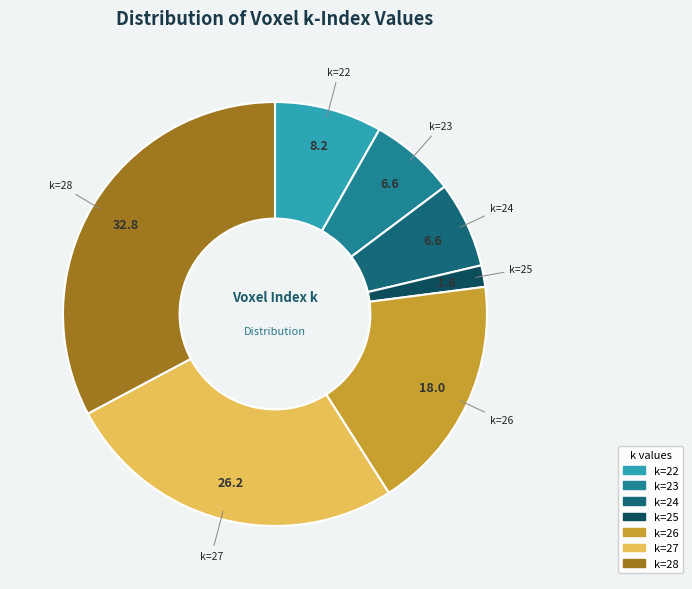

Does k=22 account for over 50% of the chart?

No